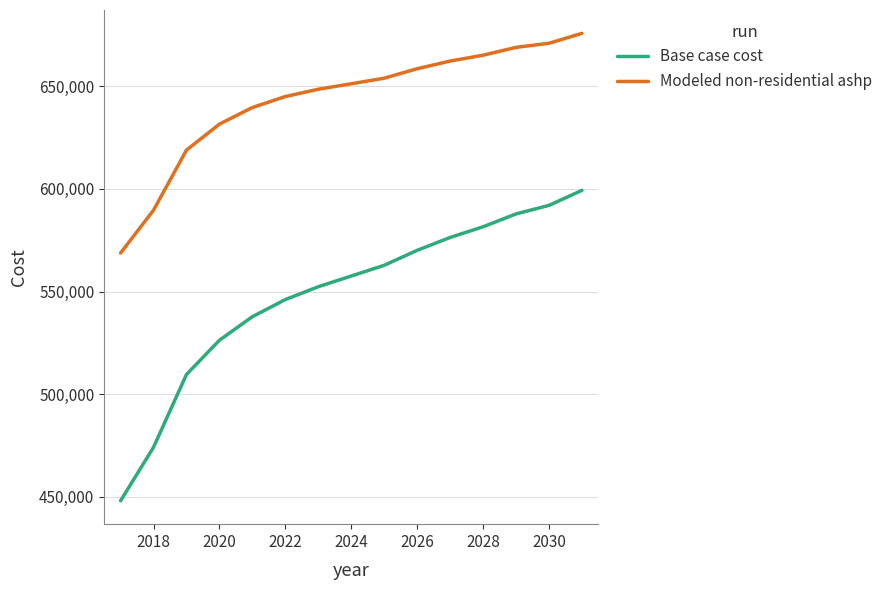

What is the highest value of the Modeled non-residential ashp series?

675664.9